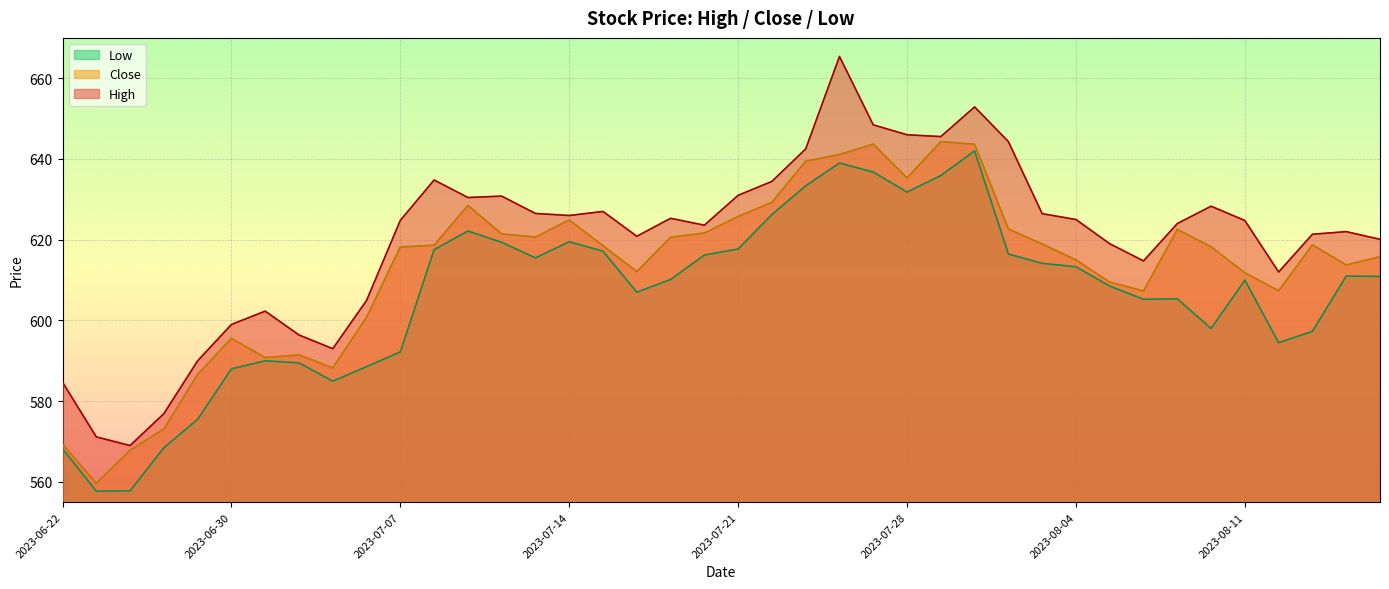

True or false: Low has more than 2 points higher than both neighbors.

True